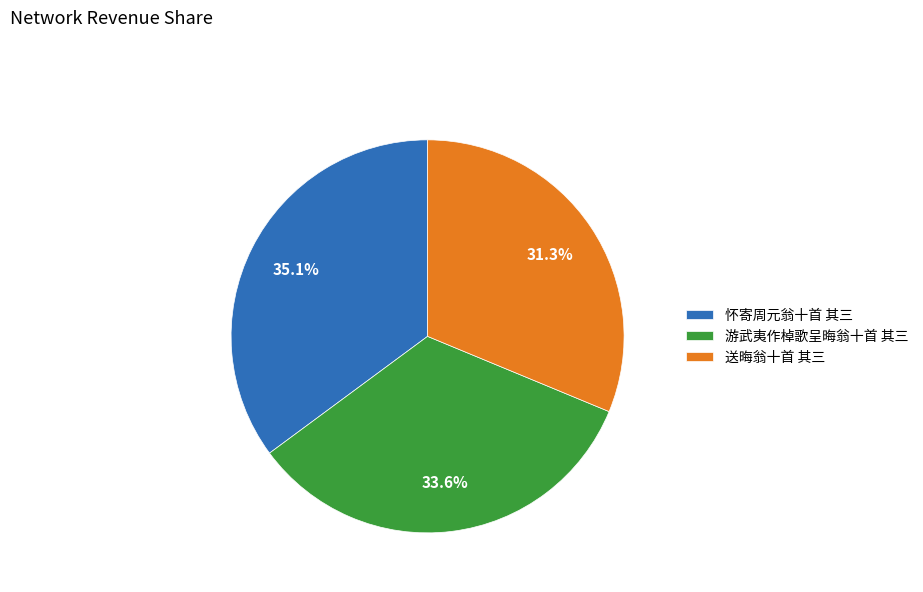

Rank the categories by value from lowest to highest.

送晦翁十首 其三, 游武夷作棹歌呈晦翁十首 其三, 怀寄周元翁十首 其三